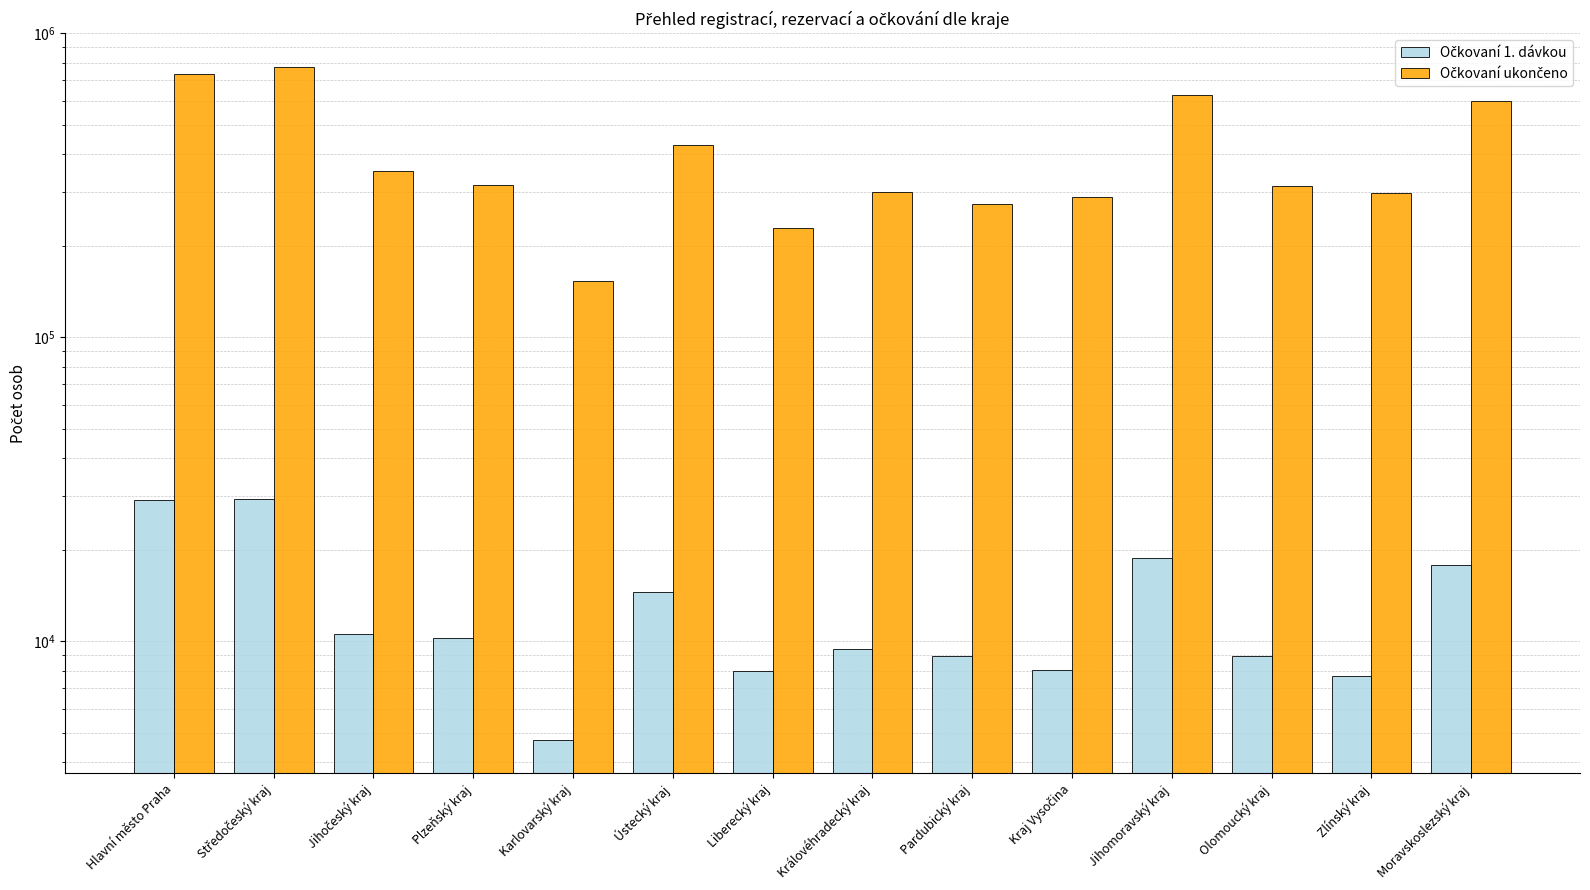

True or false: Očkovaní ukončeno has a value of 736923 at Hlavní město Praha.

True